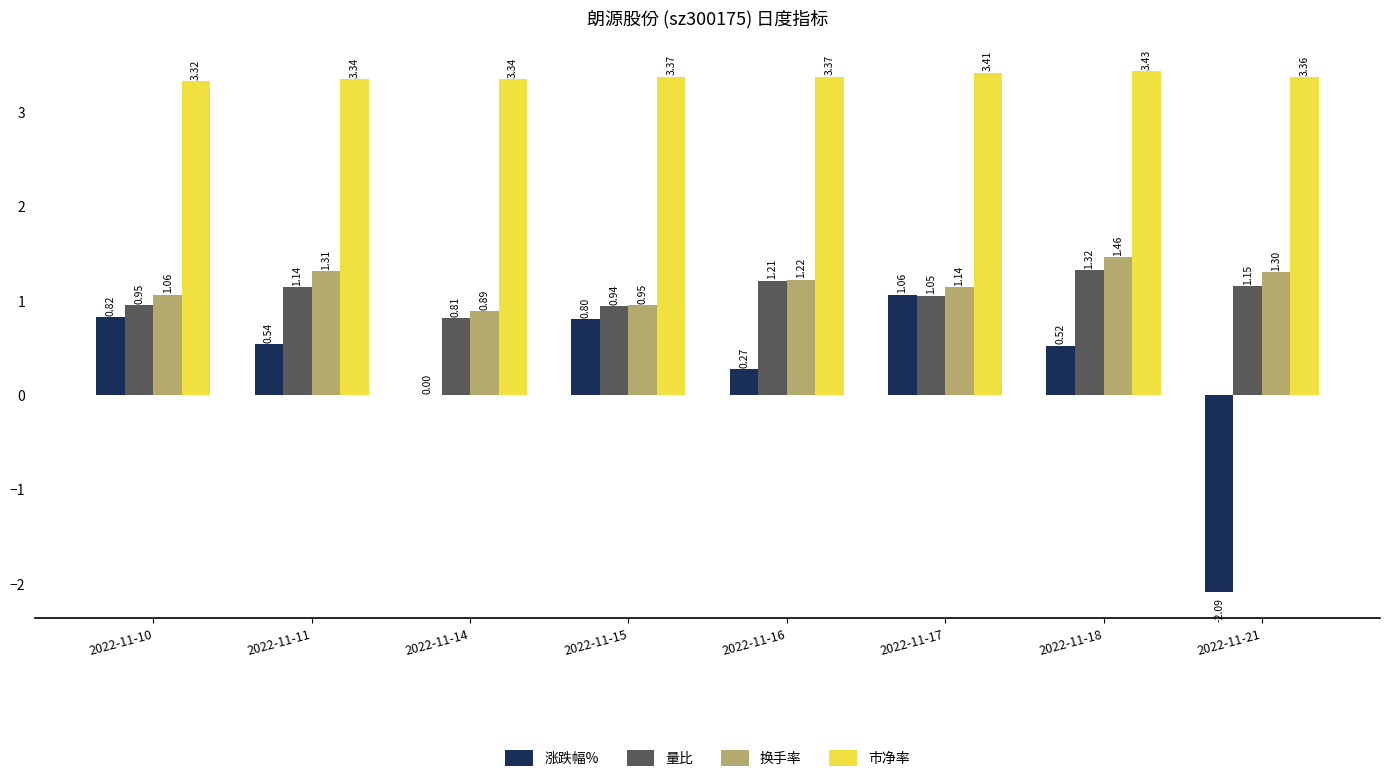

How many distinct data groups are displayed?

4